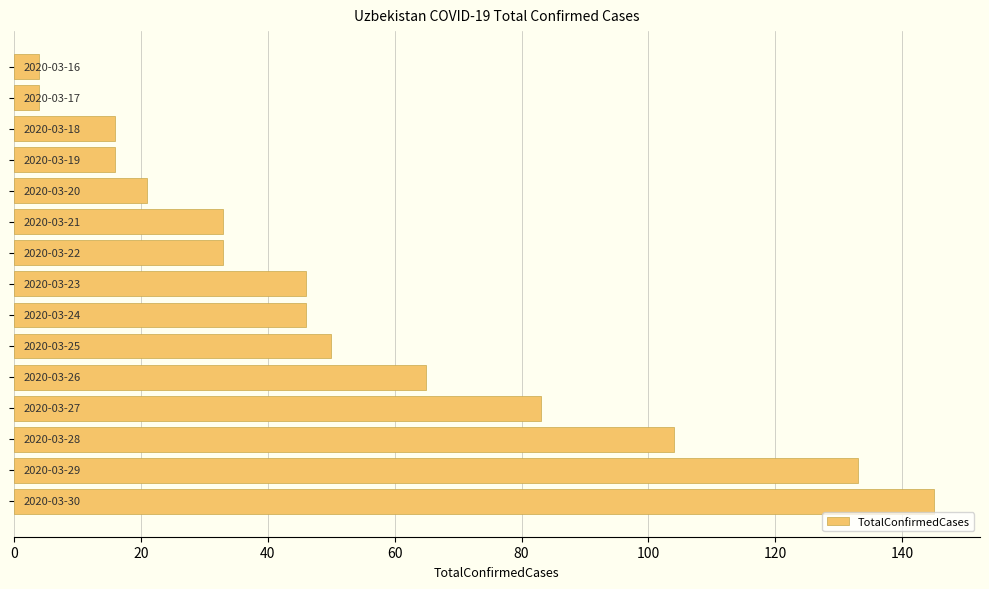

What is the smallest value displayed?

4